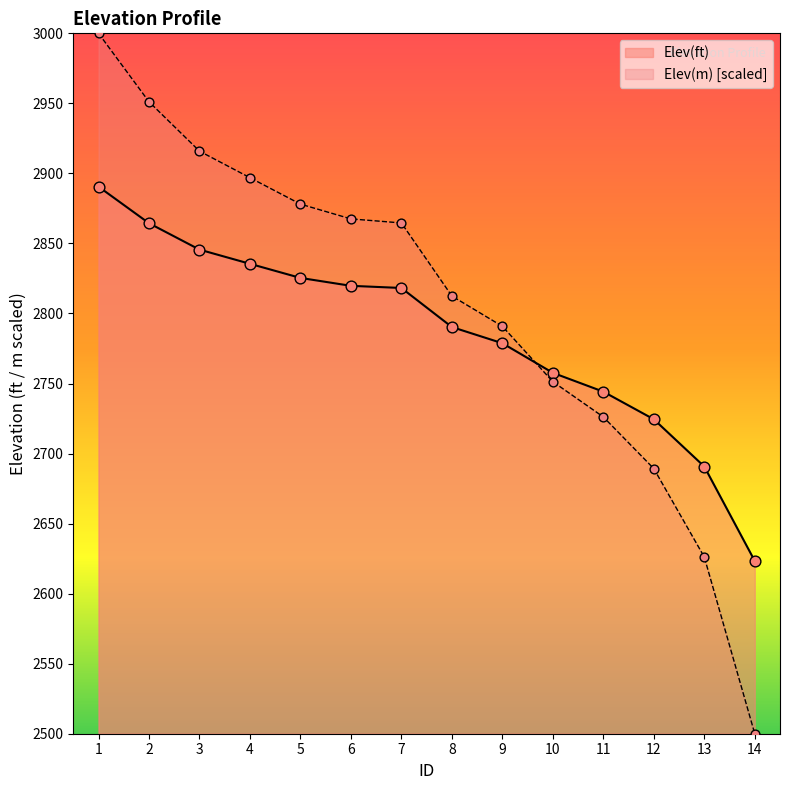

Which series contains the highest Y value?

Elev(m)